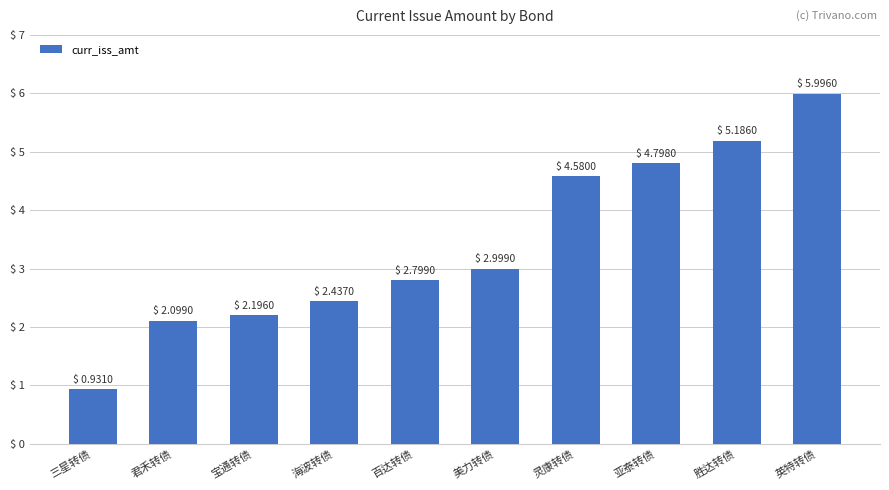

What is the label of the 7th bar from the left?

灵康转债